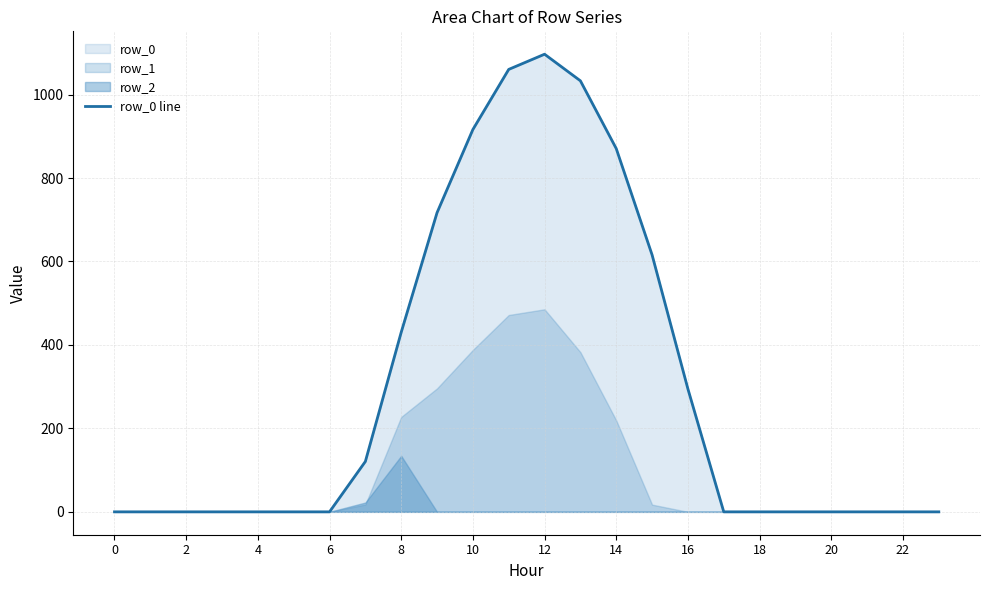

Which has a higher value, 13 or 10?

13